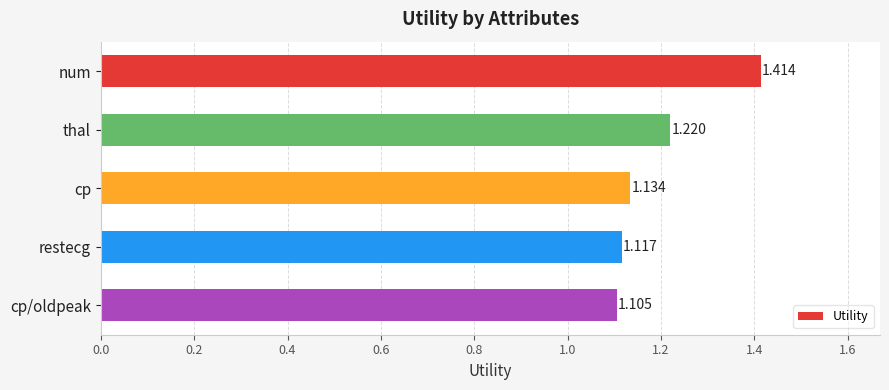

Rank the categories by value from lowest to highest.

cp/oldpeak, restecg, cp, thal, num